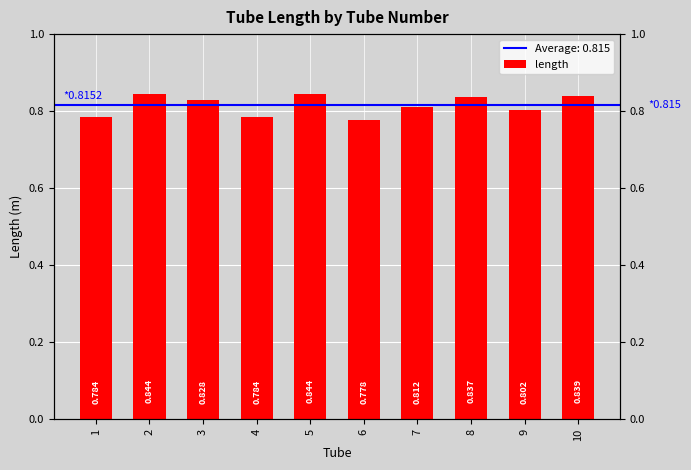

What is the sum of the values at 5 and 2?

1.7